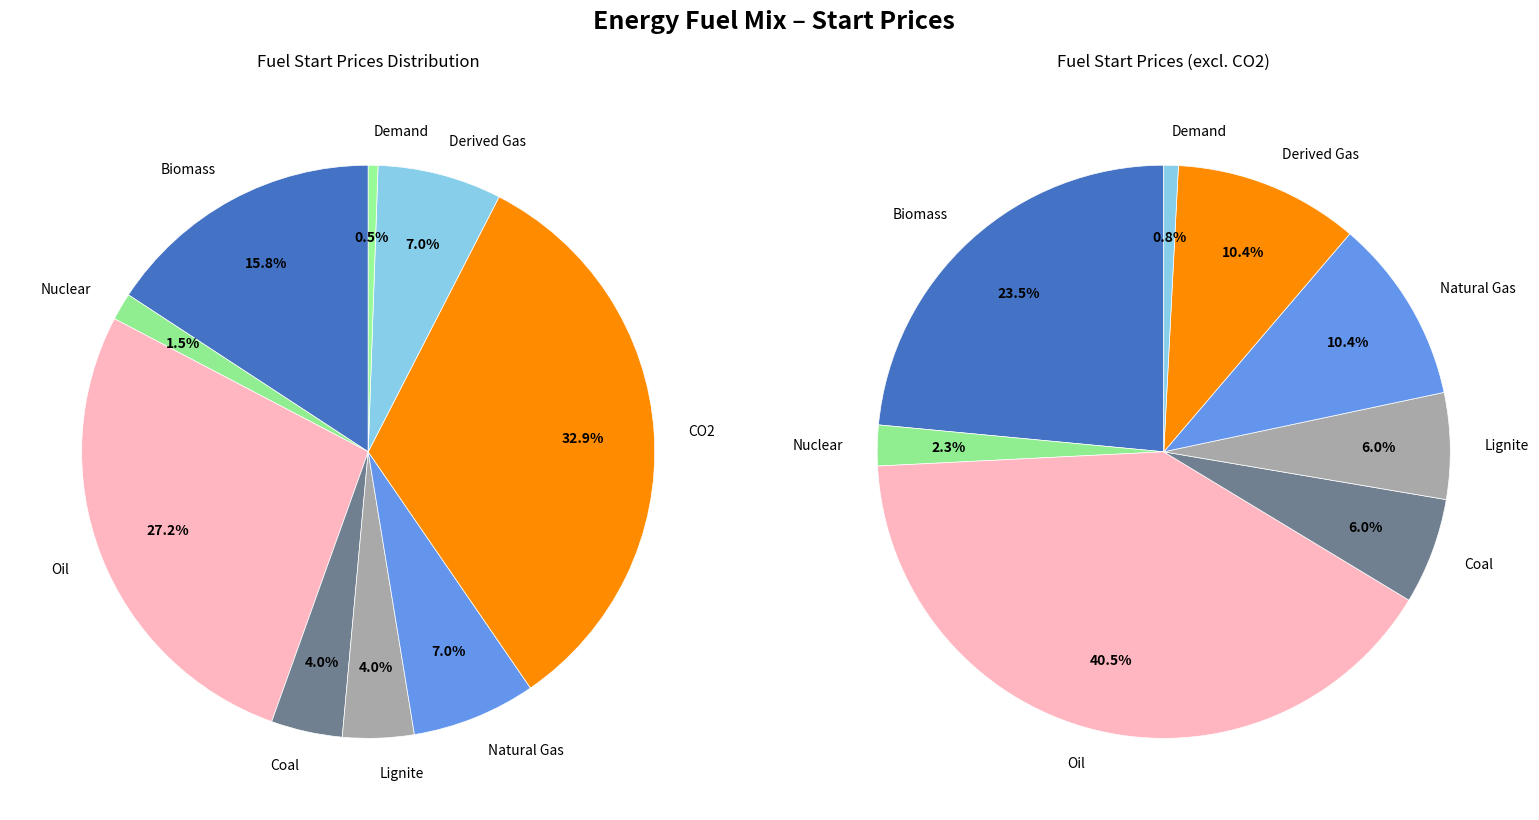

Combined, do CO2 and Coal account for over 50%?

No